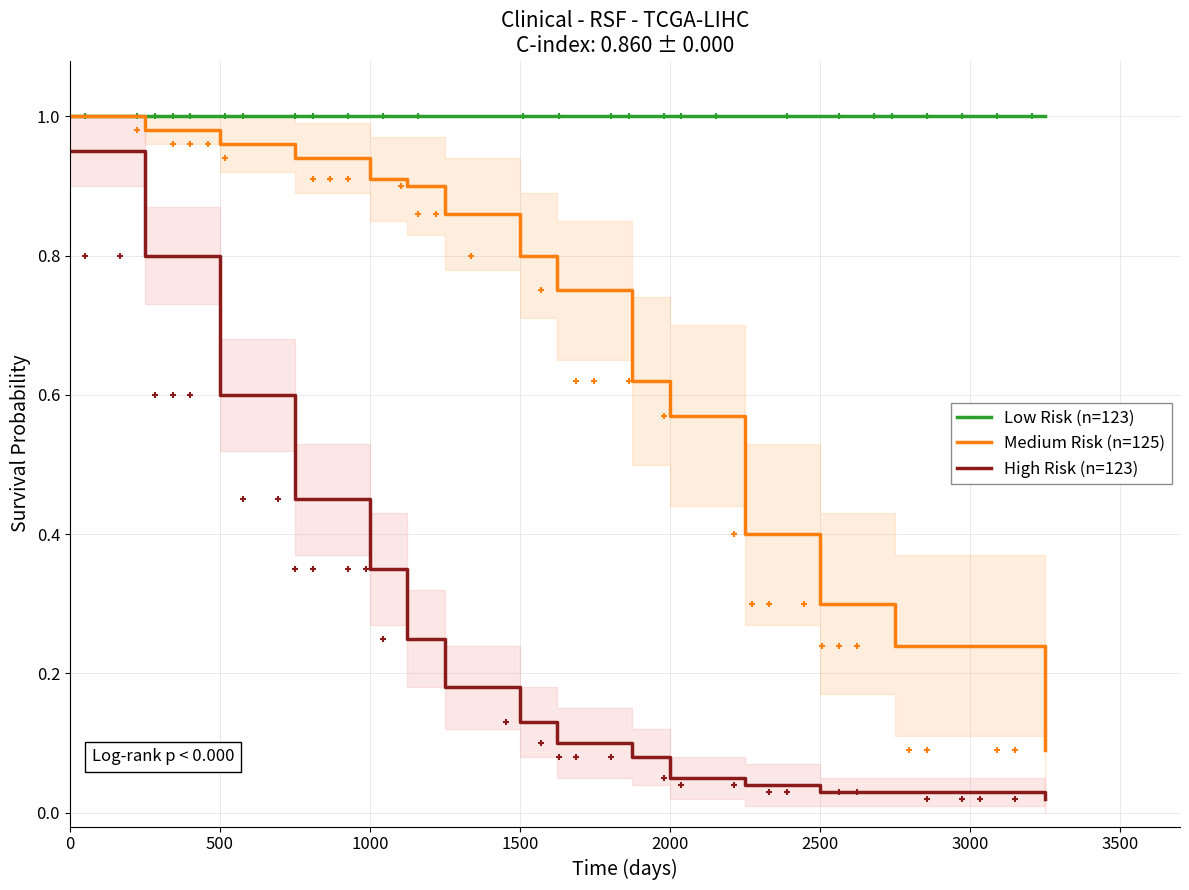

At 2000, list the series in order from smallest to largest.

High Risk (n=123), Medium Risk (n=125), Low Risk (n=123)